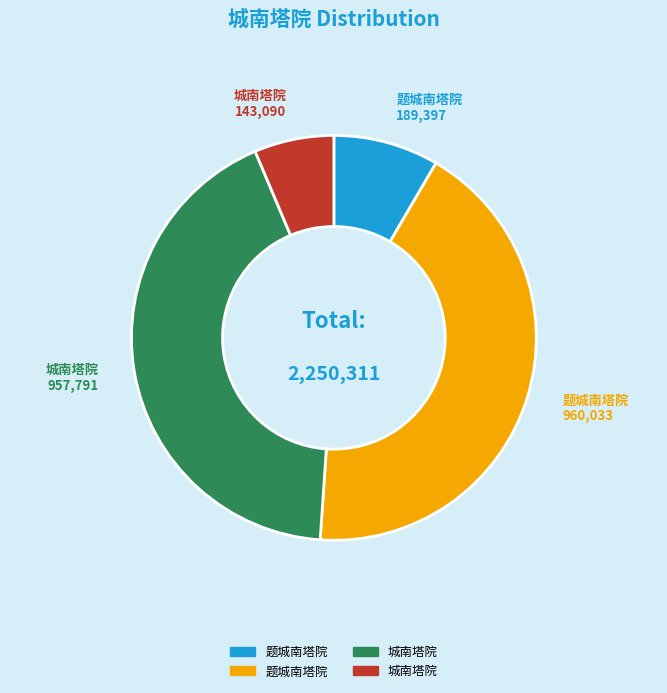

Is there any slice that represents more than half of the pie?

No